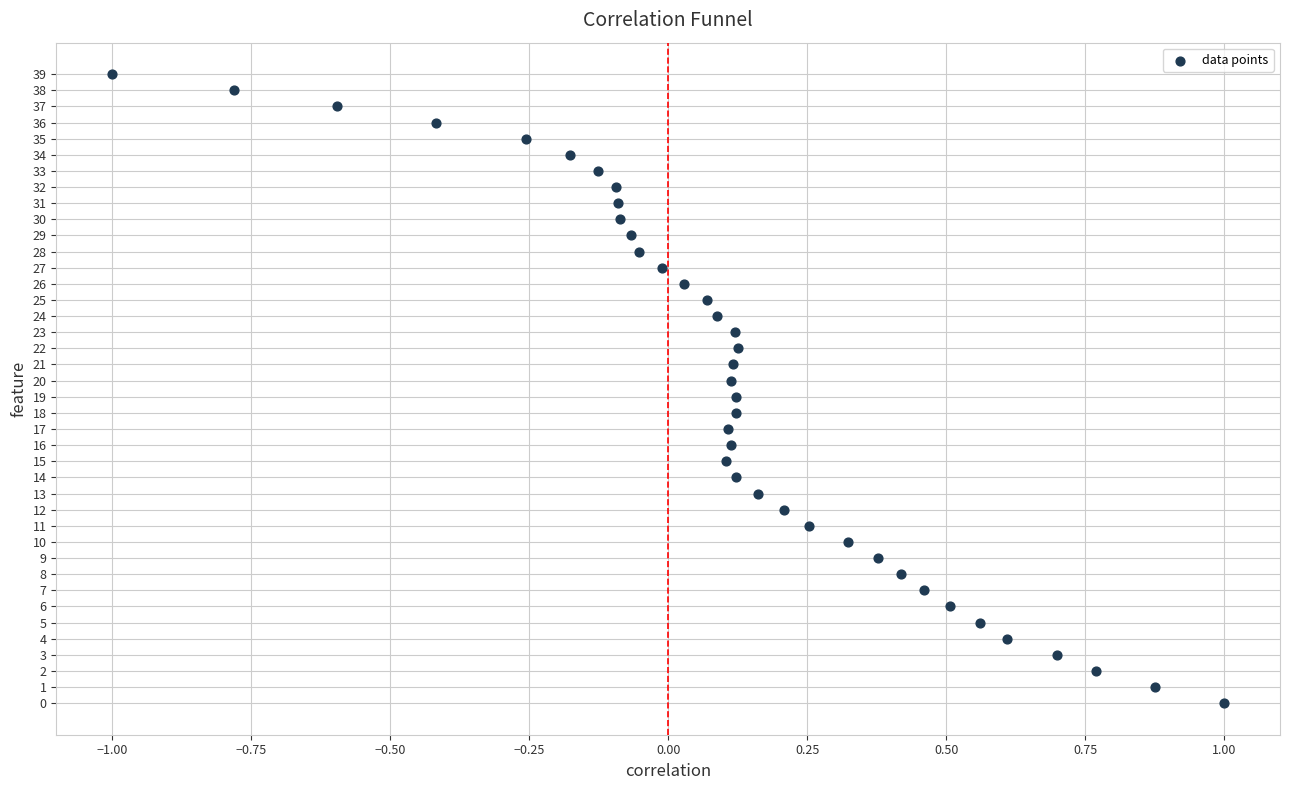

What is the range of Y values (max minus min)?

39